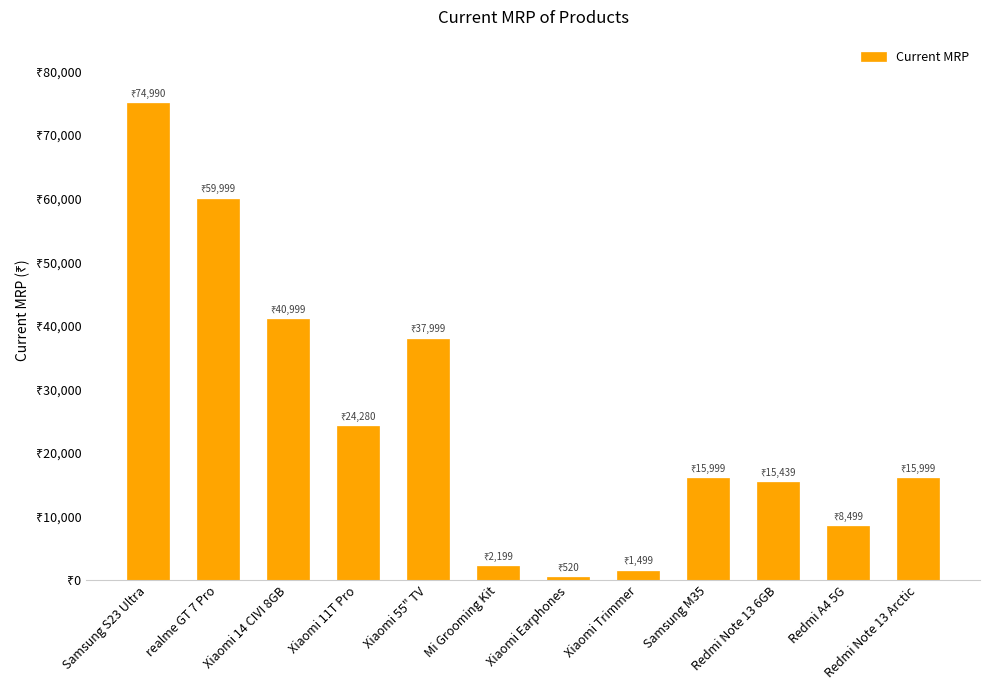

Are the bars grouped side by side (vs. stacked)?

No